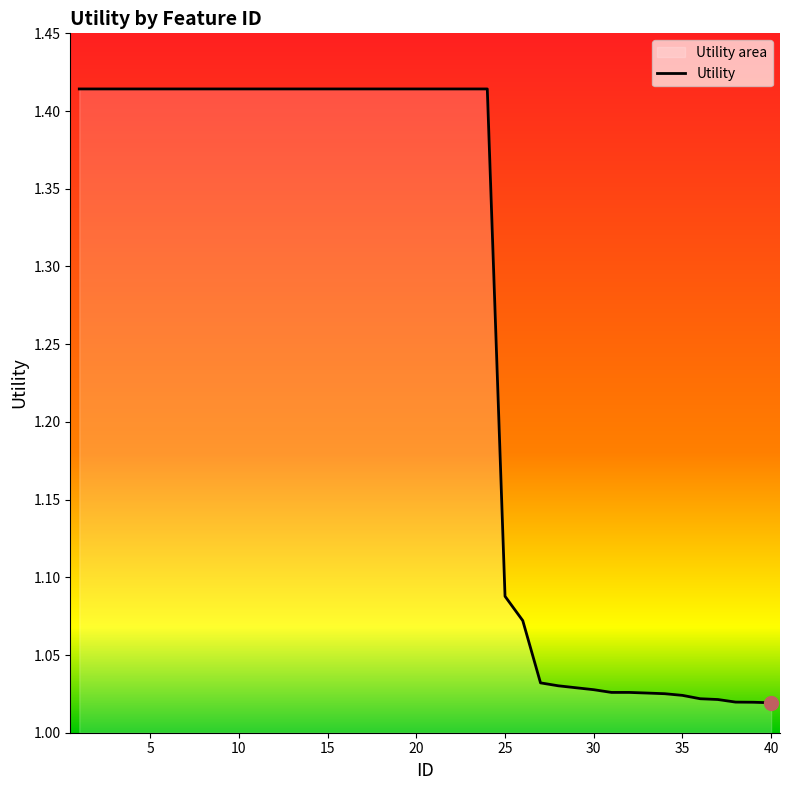

Does the chart have visible grid lines?

No